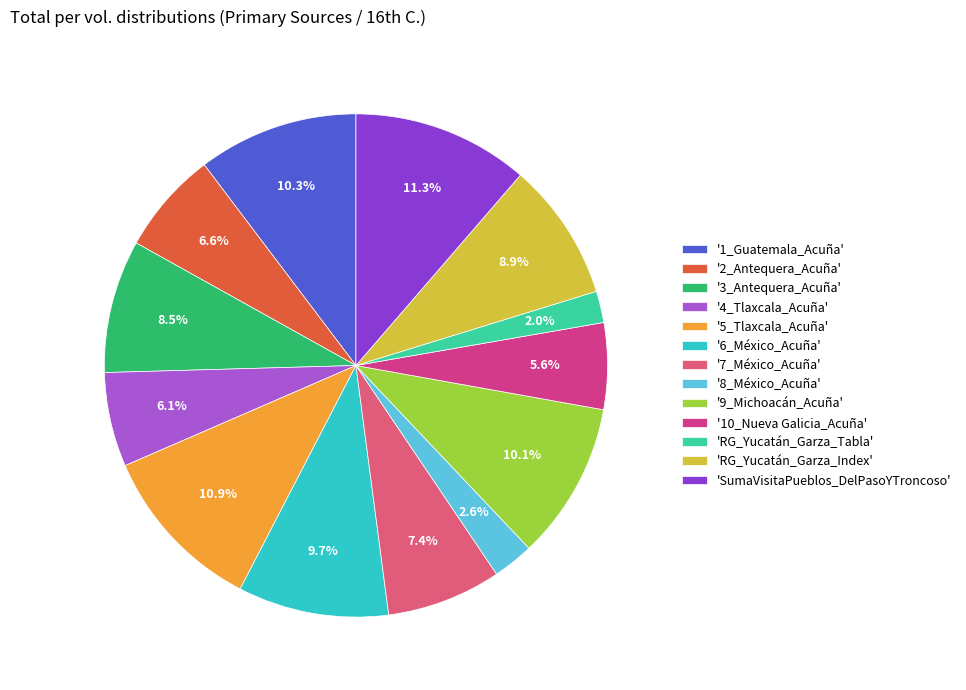

Count the number of slices in the pie.

13